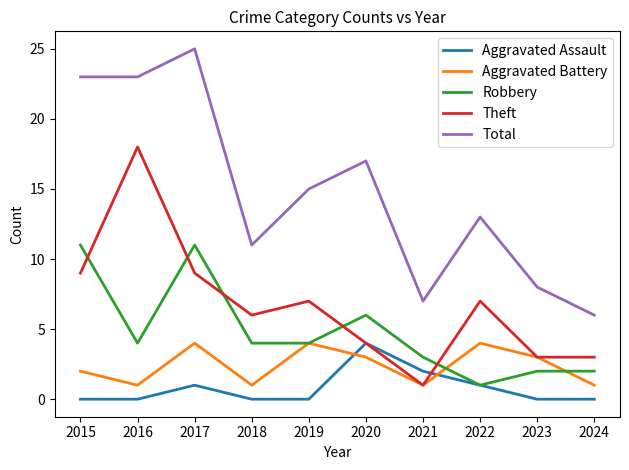

Is this an area chart (filled region under the line)?

No